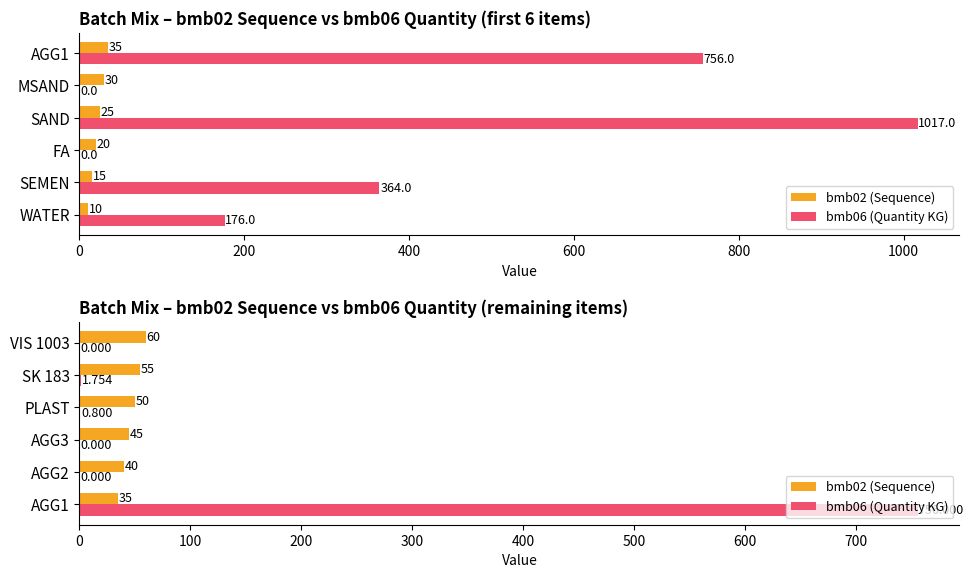

Between PLAST and AGG1, which is larger?

PLAST